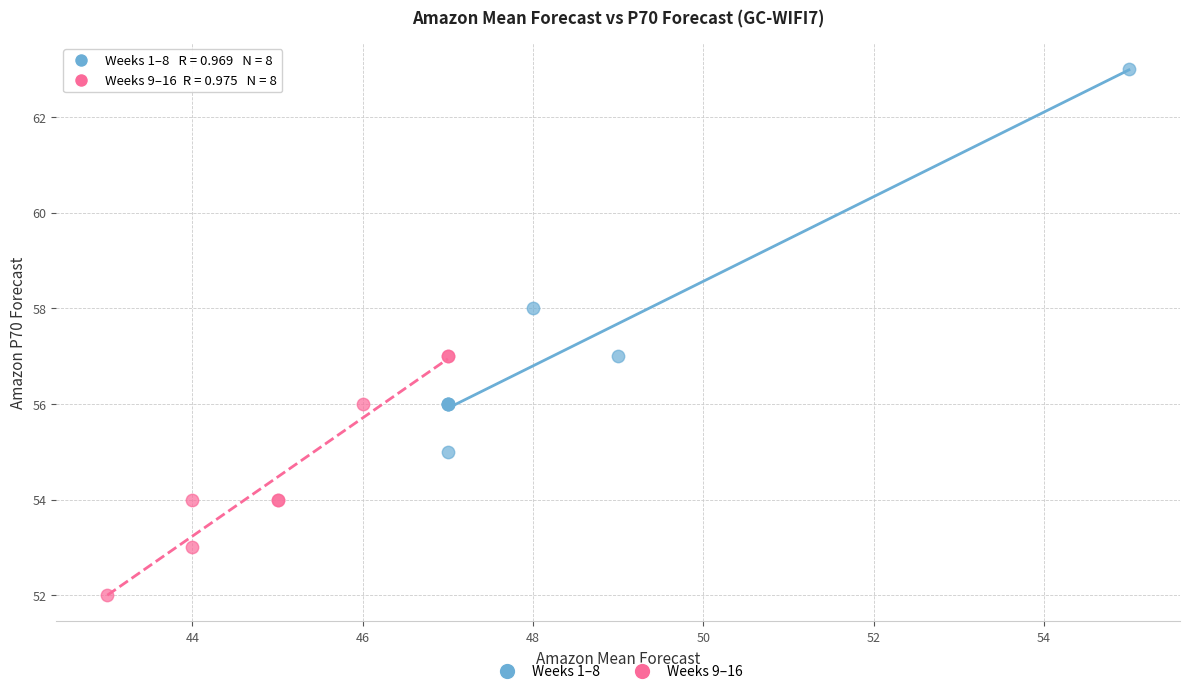

Which series has the widest spread of Y values?

Weeks 1–8